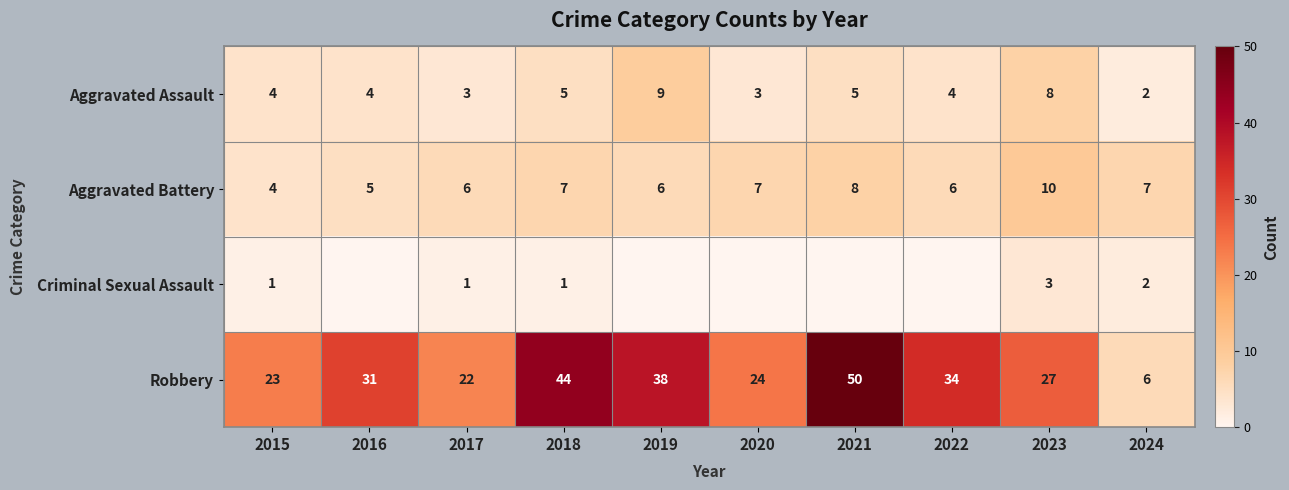

What is the difference between the second highest and second lowest values in the Aggravated Battery series?

3